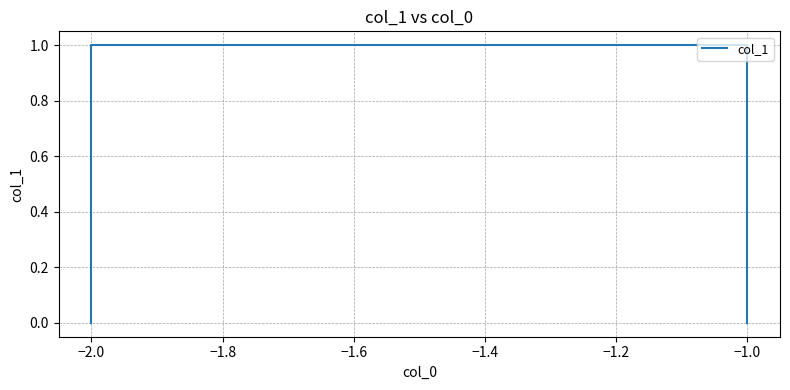

The value at −1.0 is 0. True or false?

False